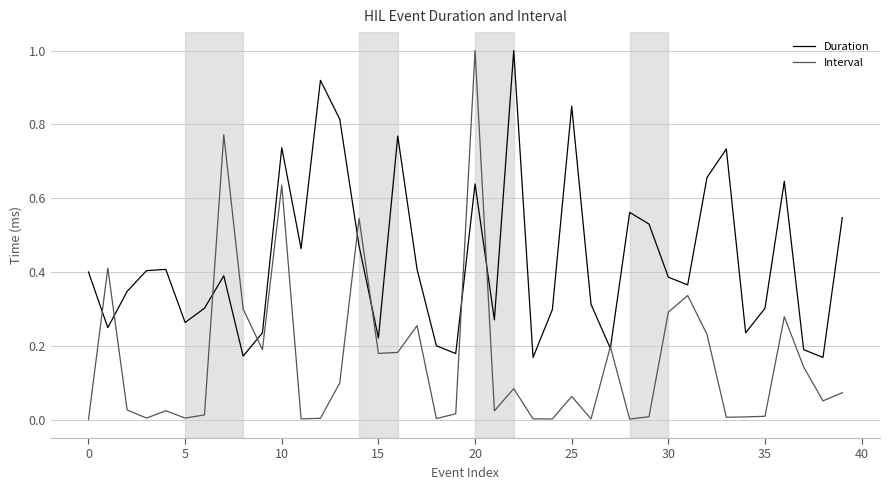

What is the highest value of the Duration series?

1.0